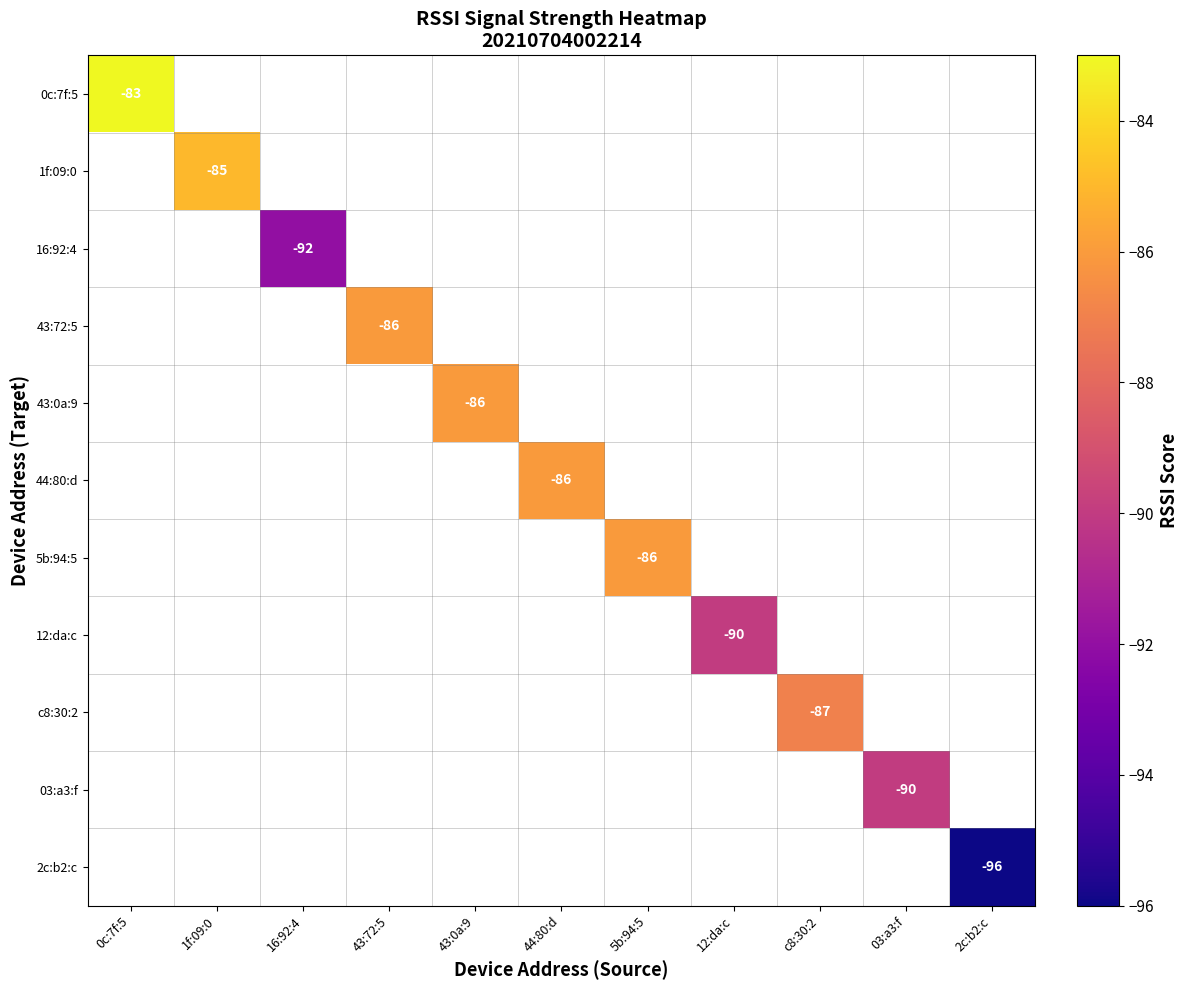

Is it true that 43:72:5 equals -86 at 43:72:5?

True